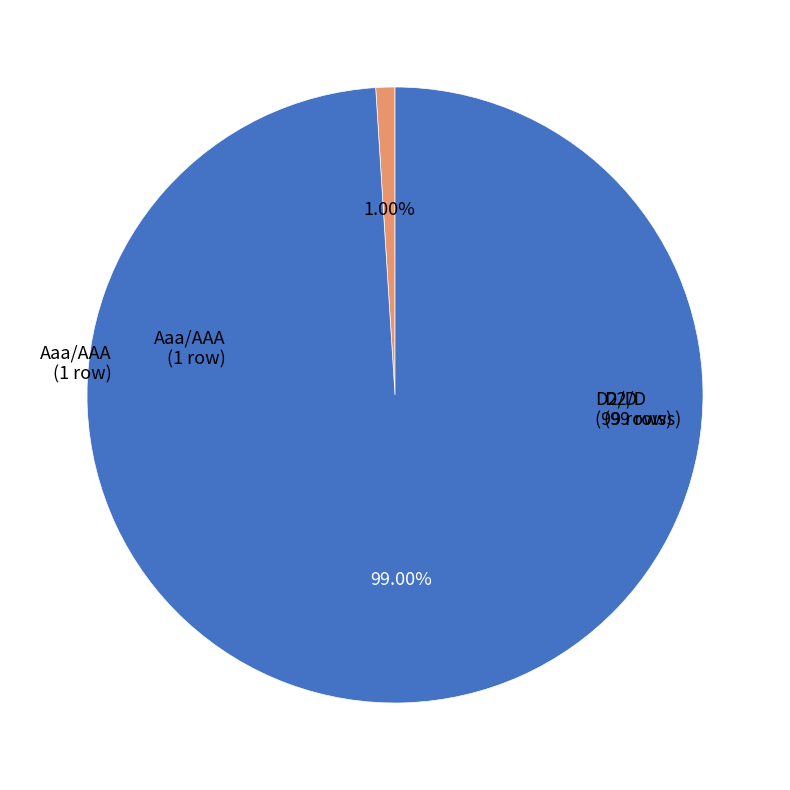

What is the smallest slice in the pie chart?

Aaa/AAA